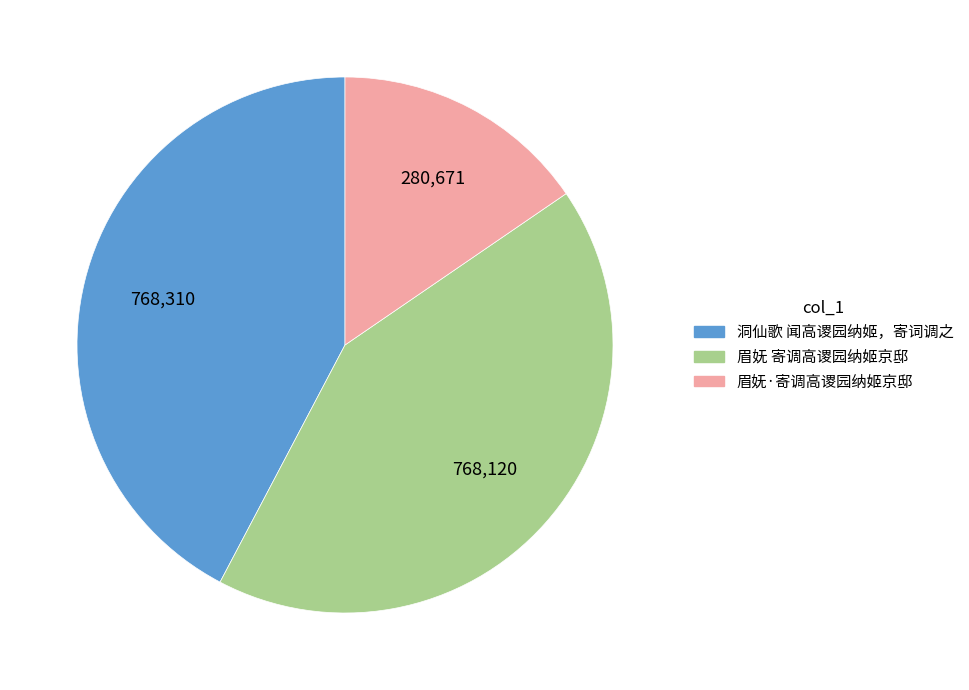

Is it true that 眉妩·寄调高谡园纳姬京邸 is 15% of the pie?

True